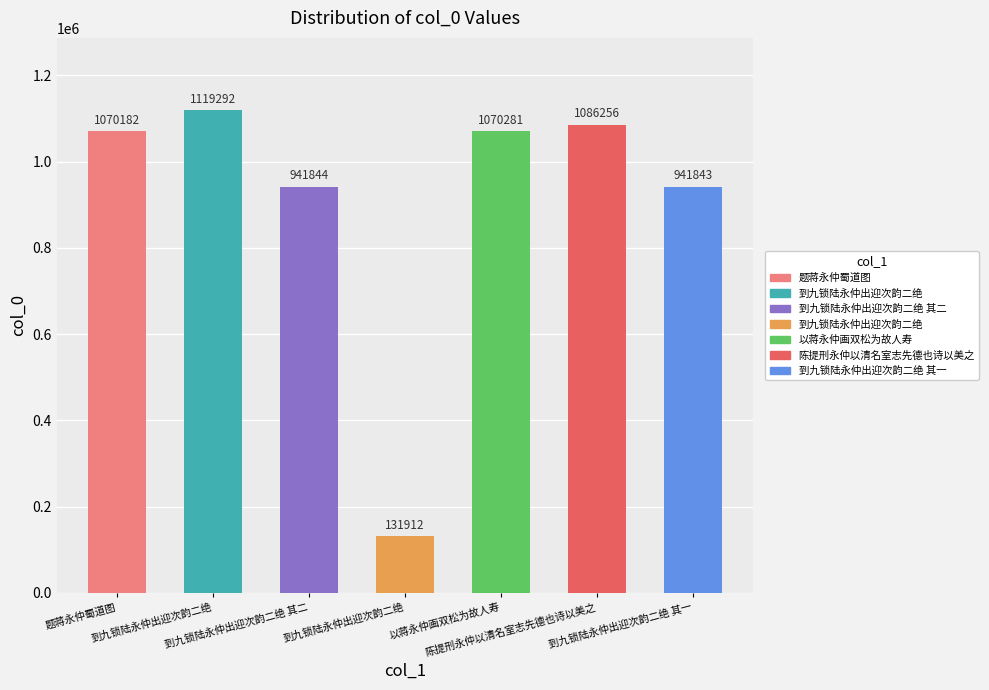

What is the ratio of the value at 陈提刑永仲以清名室志先德也诗以美之 to the value at 到九锁陆永仲出迎次韵二绝?

1.0